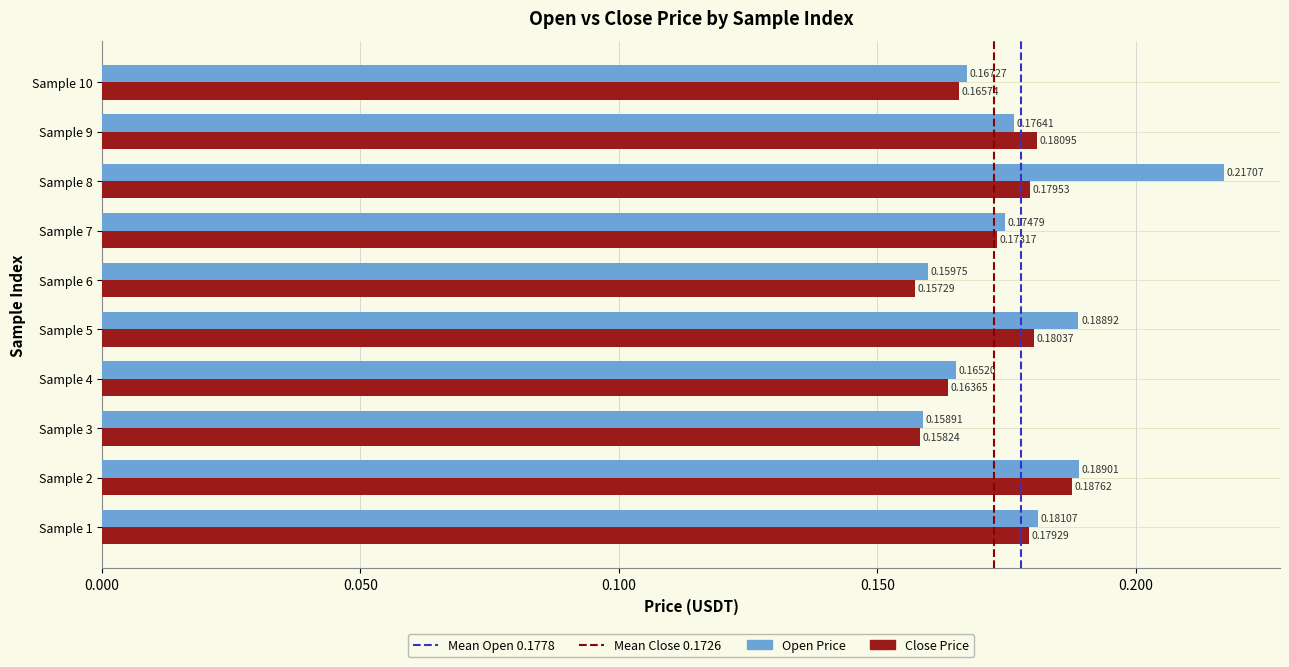

Between Sample 1 and Sample 4, which series saw the biggest shift?

Open Price